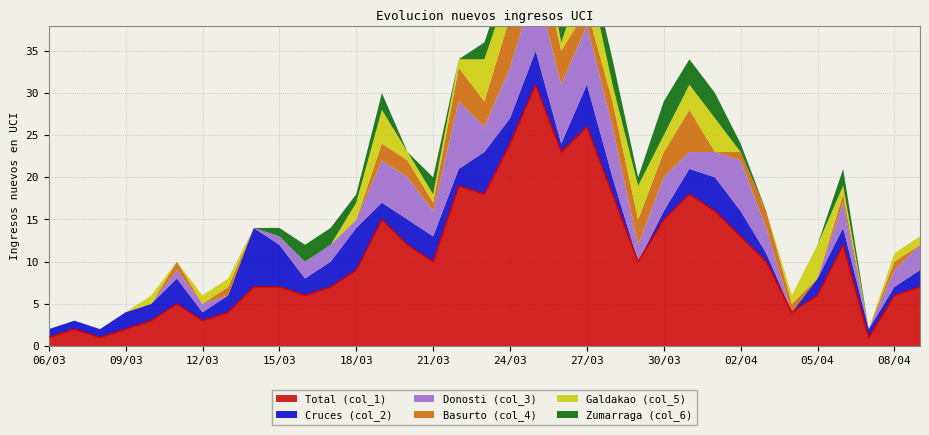

Rank the series by their maximum value, from lowest to highest.

Zumarraga (col_6), Galdakao (col_5), Basurto (col_4), Cruces (col_2), Donosti (col_3), Total (col_1)